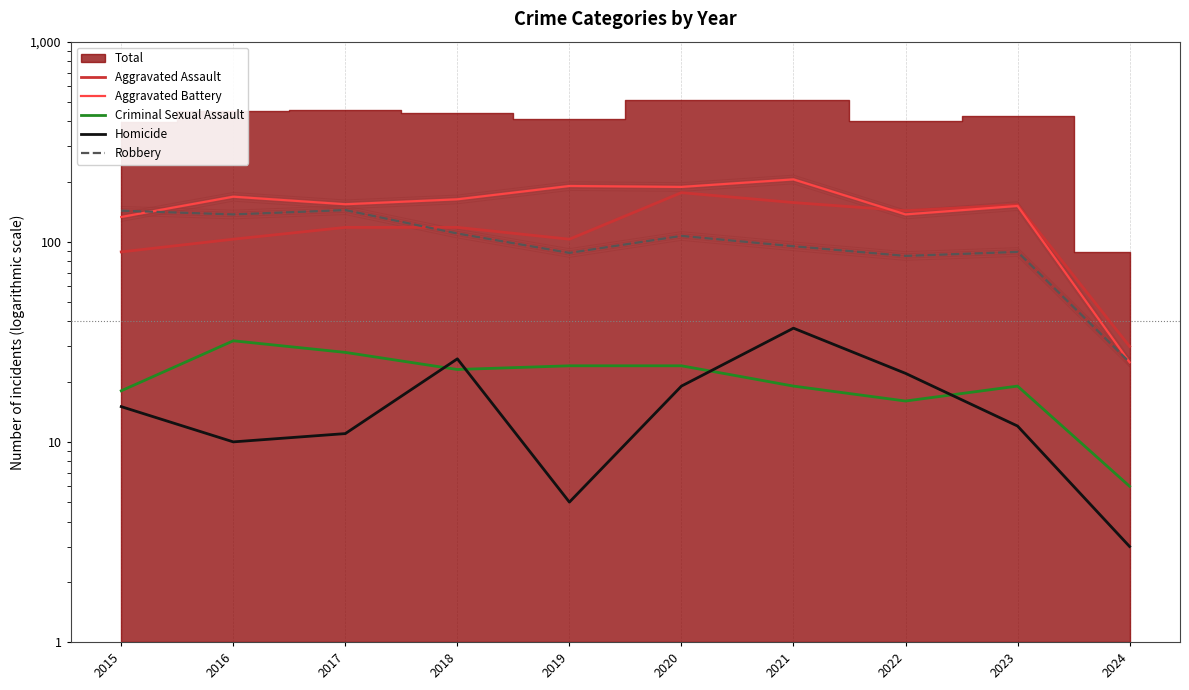

True or false: Aggravated Battery and Homicide cross at least once.

False